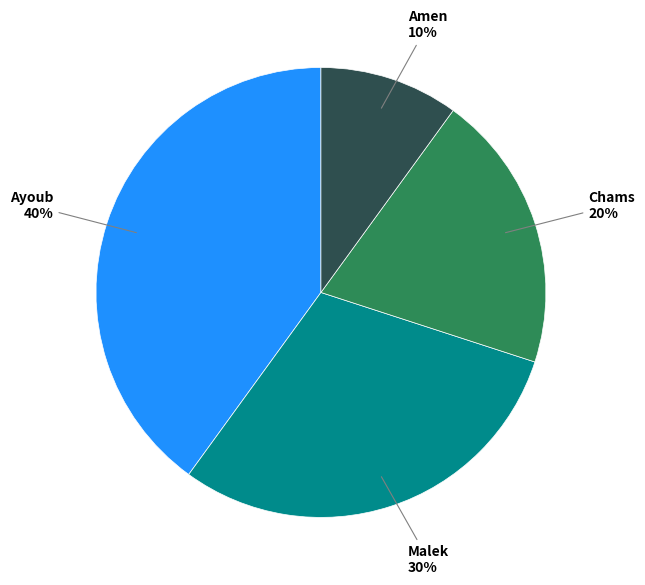

What is the largest slice in the pie chart?

Ayoub